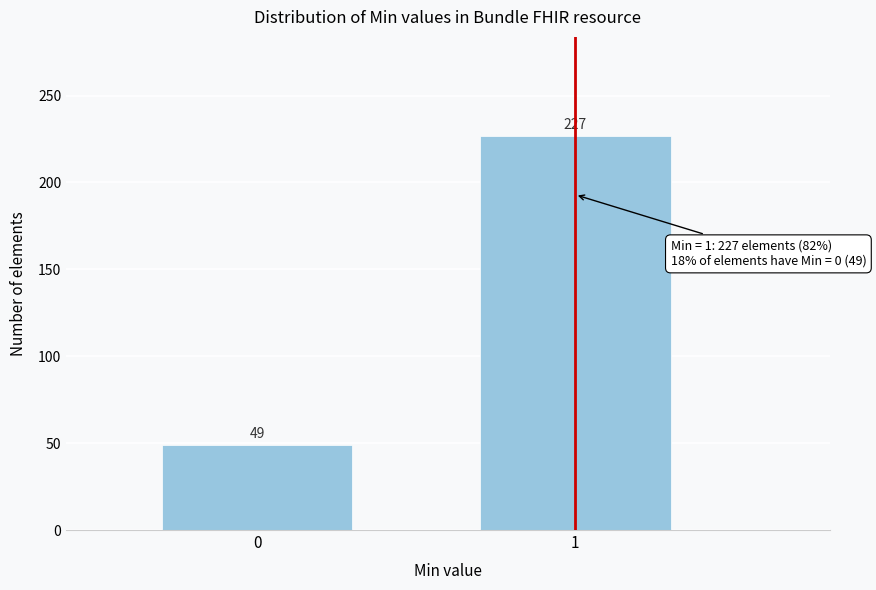

Reading left to right, list all the values displayed in this chart.

49	227